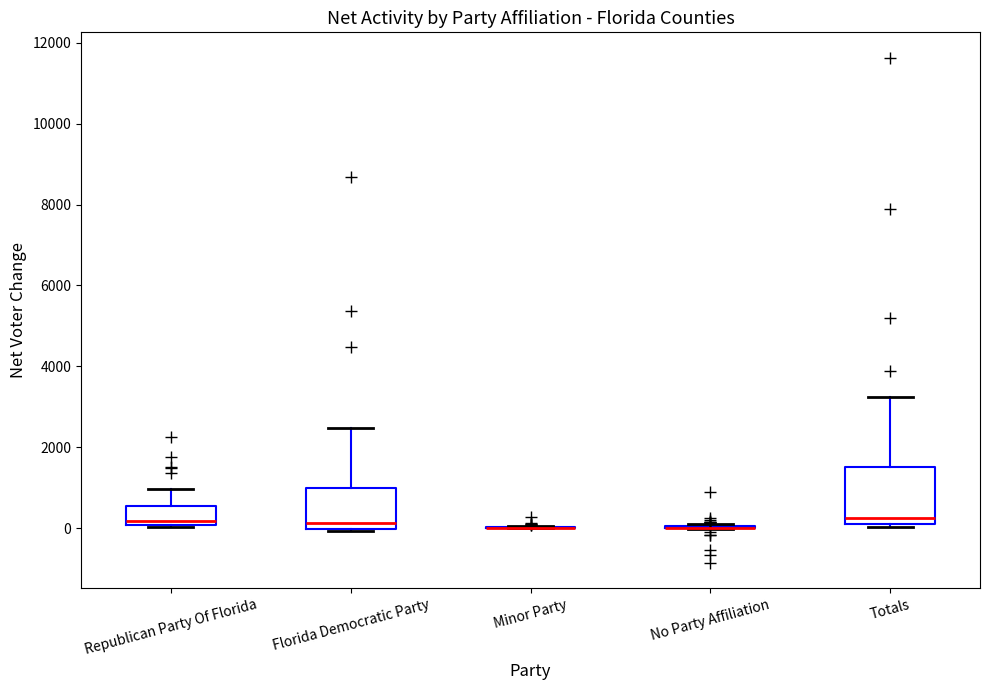

Comparing the boxes themselves (not the whiskers), which one is the tallest?

Totals